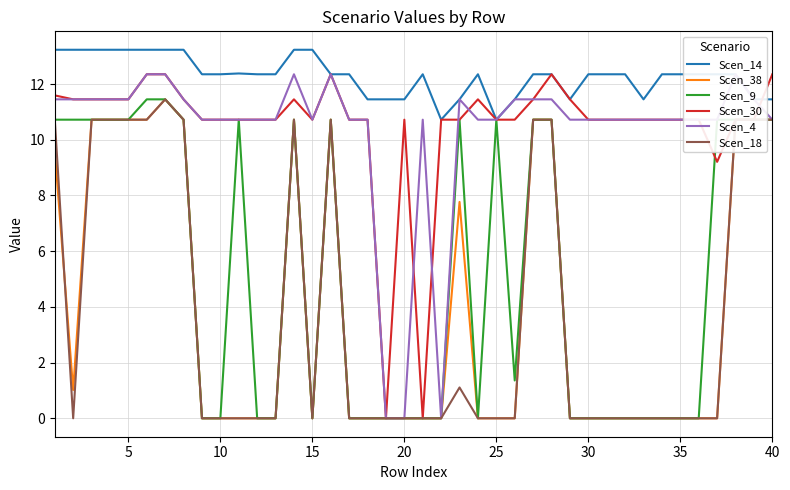

In Scen_18, how many points are lower than both neighbors (excluding endpoints)?

2